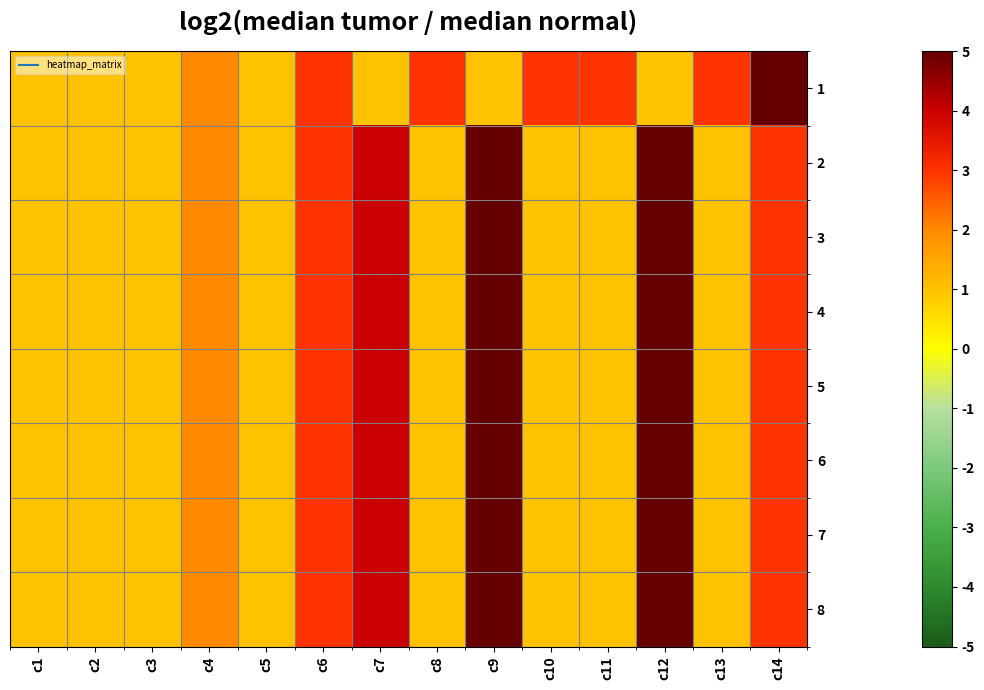

Reading right to left, extract all data points from this chart.

1: c14=5	c13=3	c12=1	c11=3	c10=3	c9=1	c8=3	c7=1	c6=3	c5=1	c4=2	c3=1	c2=1	c1=1
2: c14=3	c13=1	c12=5	c11=1	c10=1	c9=5	c8=1	c7=4	c6=3	c5=1	c4=2	c3=1	c2=1	c1=1
3: c14=3	c13=1	c12=5	c11=1	c10=1	c9=5	c8=1	c7=4	c6=3	c5=1	c4=2	c3=1	c2=1	c1=1
4: c14=3	c13=1	c12=5	c11=1	c10=1	c9=5	c8=1	c7=4	c6=3	c5=1	c4=2	c3=1	c2=1	c1=1
5: c14=3	c13=1	c12=5	c11=1	c10=1	c9=5	c8=1	c7=4	c6=3	c5=1	c4=2	c3=1	c2=1	c1=1
6: c14=3	c13=1	c12=5	c11=1	c10=1	c9=5	c8=1	c7=4	c6=3	c5=1	c4=2	c3=1	c2=1	c1=1
7: c14=3	c13=1	c12=5	c11=1	c10=1	c9=5	c8=1	c7=4	c6=3	c5=1	c4=2	c3=1	c2=1	c1=1
8: c14=3	c13=1	c12=5	c11=1	c10=1	c9=5	c8=1	c7=4	c6=3	c5=1	c4=2	c3=1	c2=1	c1=1